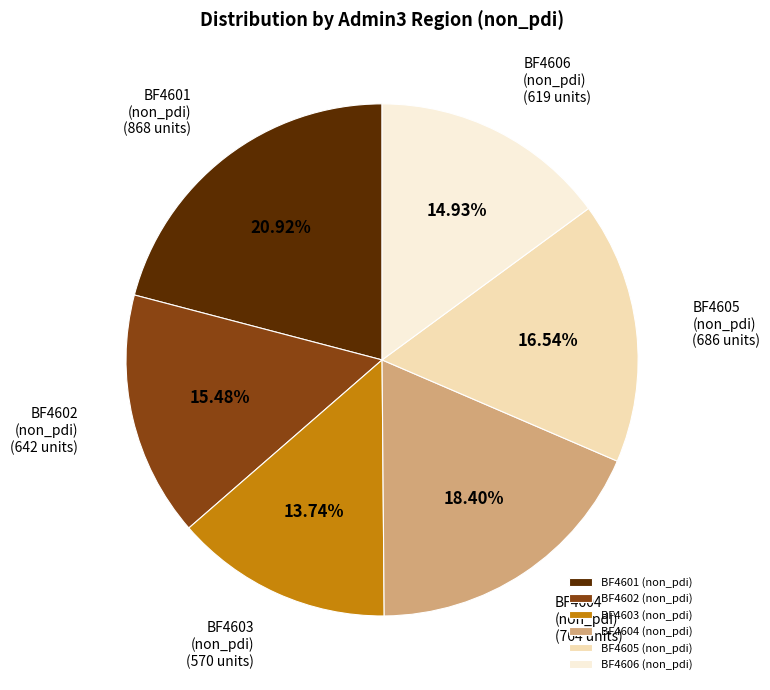

Rank the categories by value from lowest to highest.

BF4603 (non_pdi), BF4606 (non_pdi), BF4602 (non_pdi), BF4605 (non_pdi), BF4604 (non_pdi), BF4601 (non_pdi)